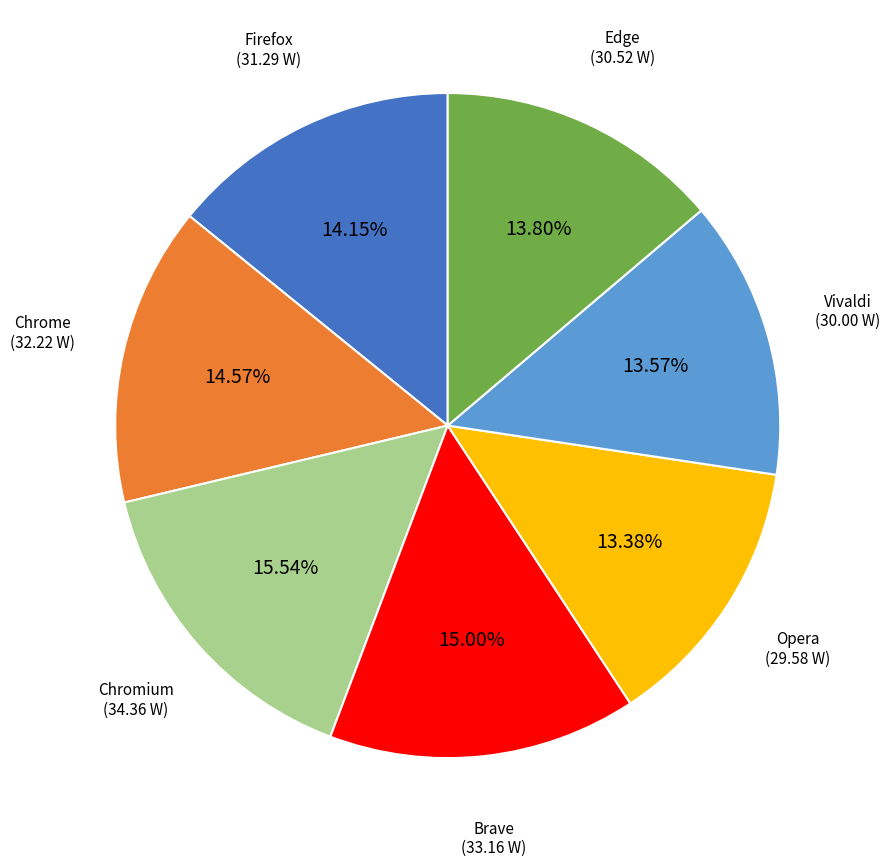

Combined, what portion of the pie is Vivaldi and Firefox?

27.7%